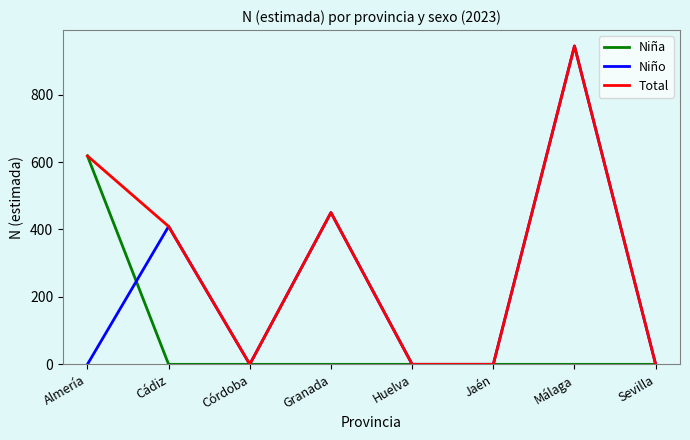

What is the sum of all Niña values?

618